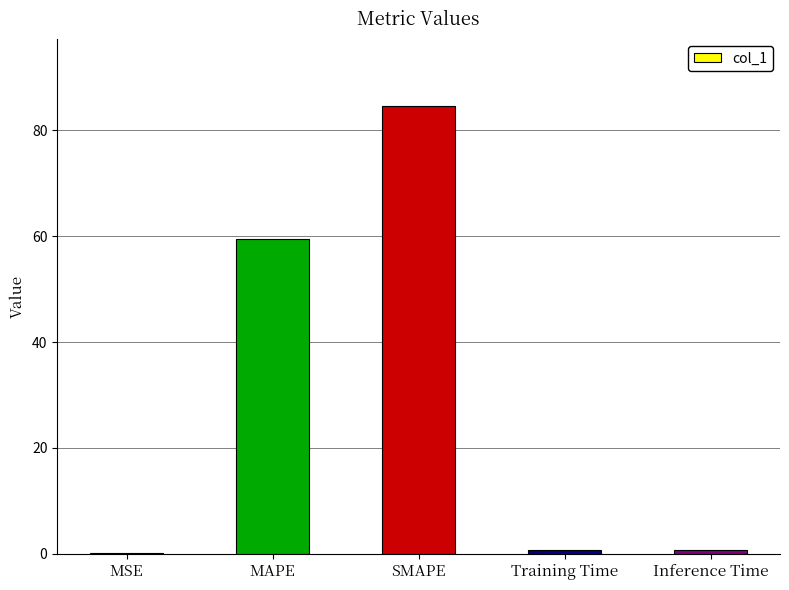

At which label is the value closest to 42?

MAPE